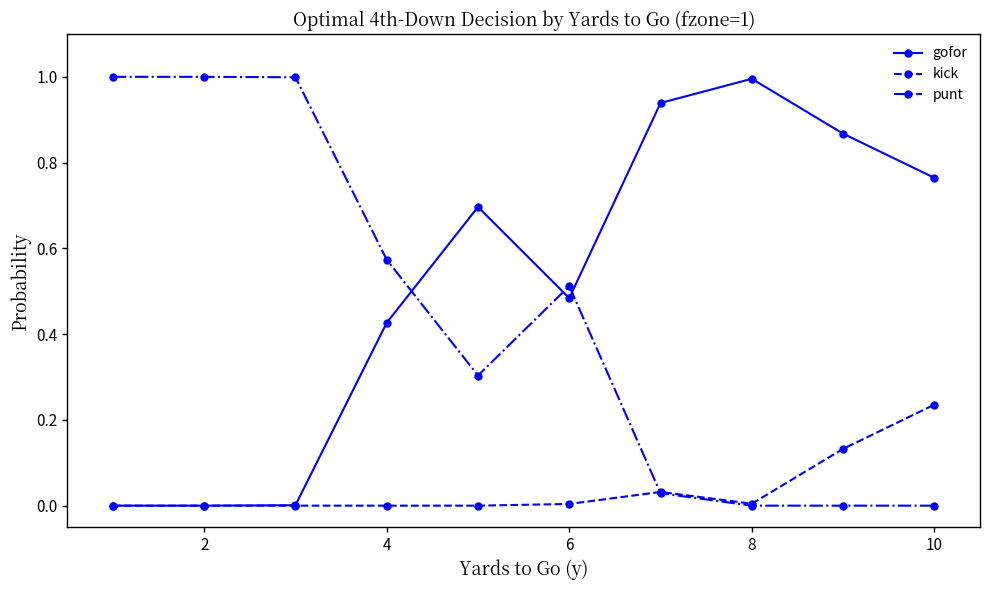

Rank the series by their average value, from highest to lowest.

gofor, punt, kick